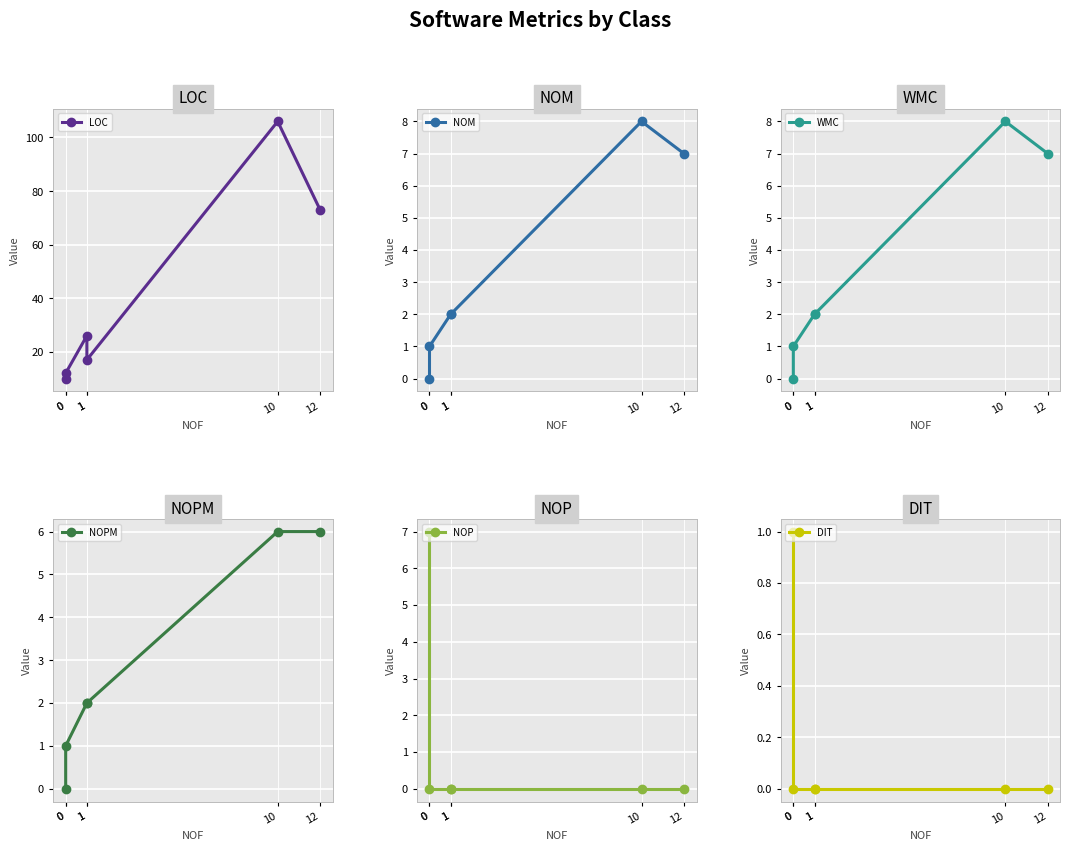

At which label is NOPM closest to 3?

1